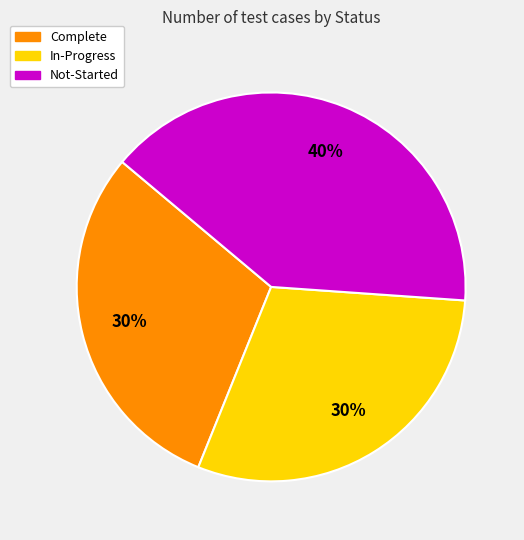

Is it true that In-Progress is 30% of the pie?

True